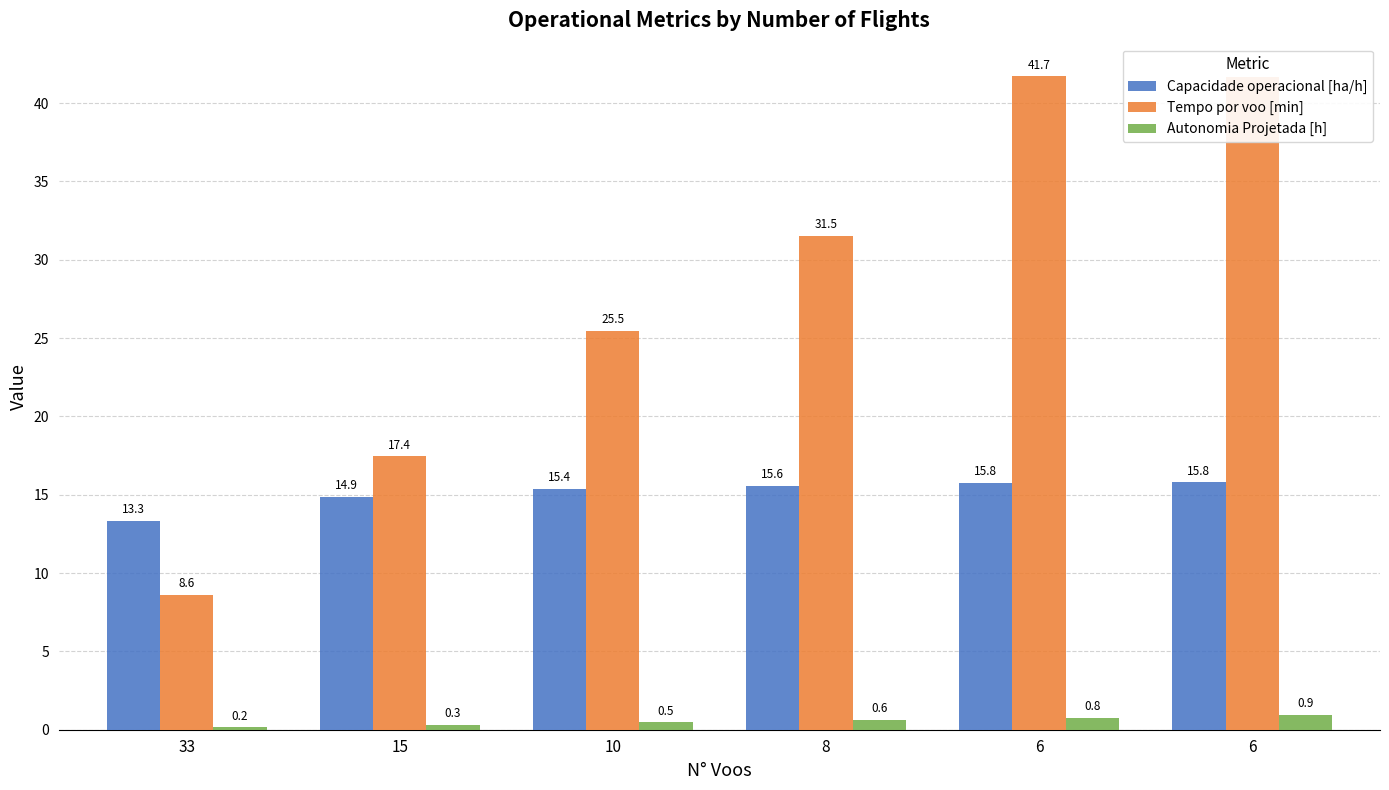

How many groups of bars are there?

6